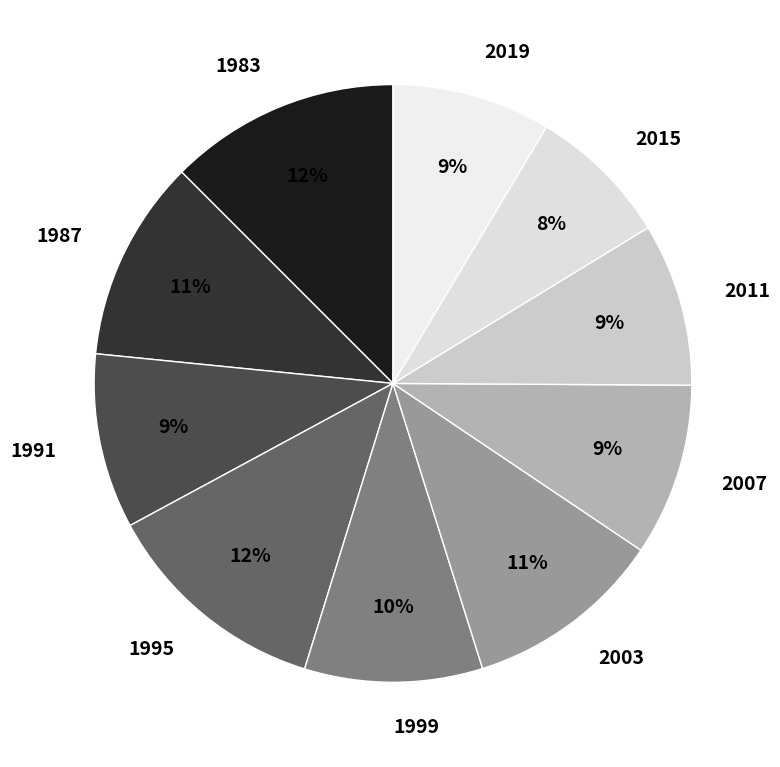

To the nearest percent, what is the combined percentage of 2007 and 2015?

17%